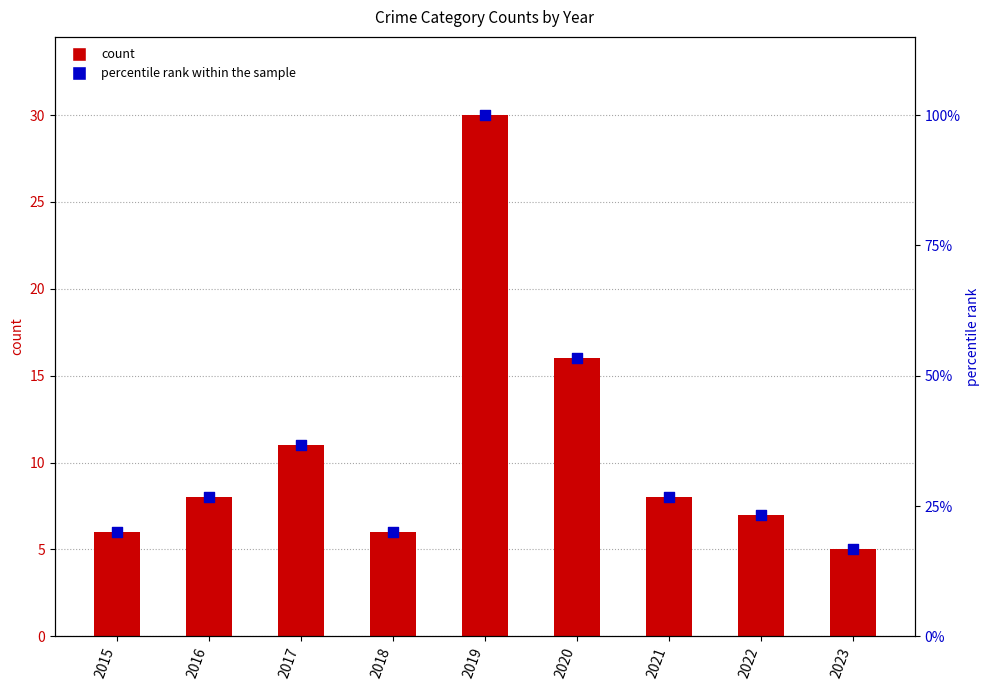

At which category is the sum across all series the highest?

2019